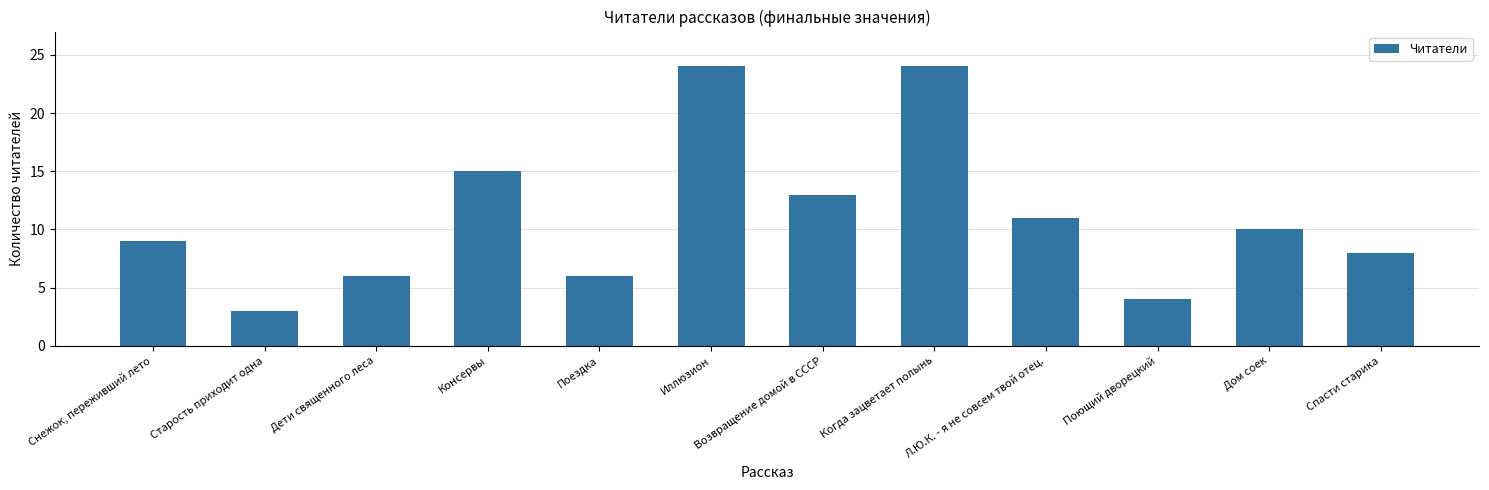

How many bars are there in total?

12